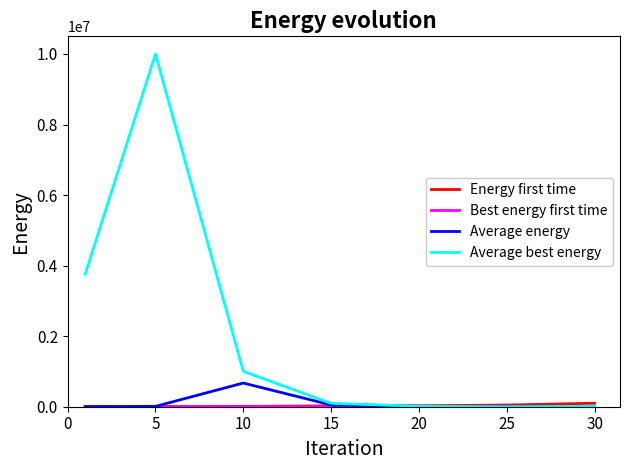

Which series has the largest total across all categories?

Average best energy